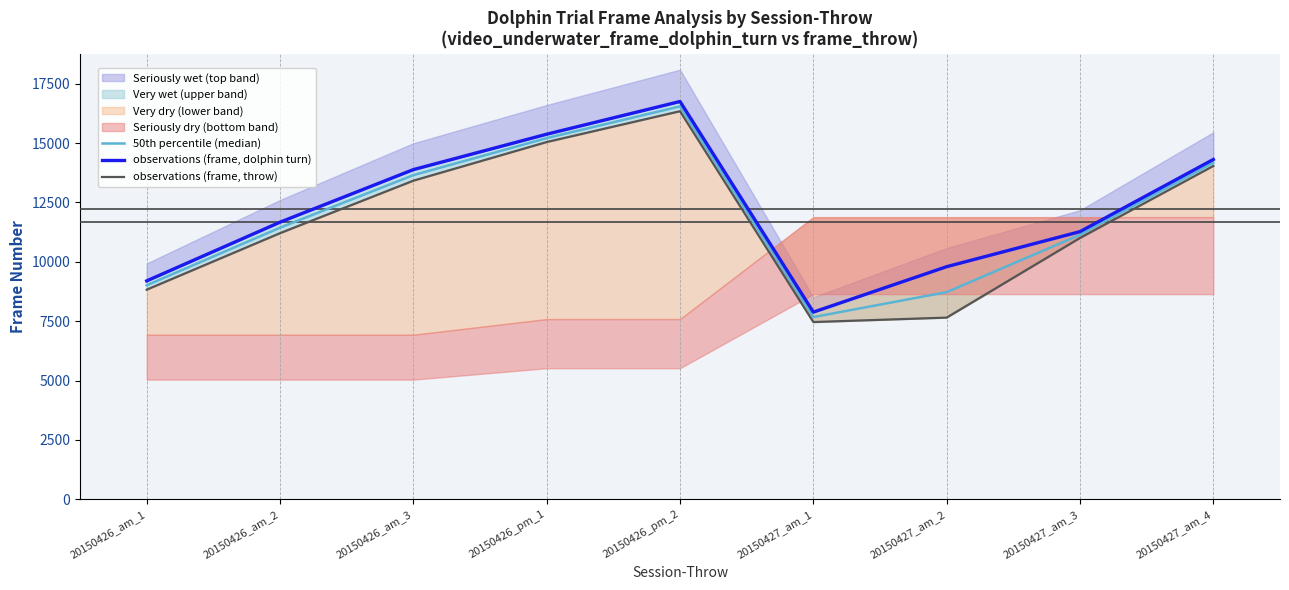

At which label does observations (frame, dolphin turn) first exceed 11668?

20150426_am_3